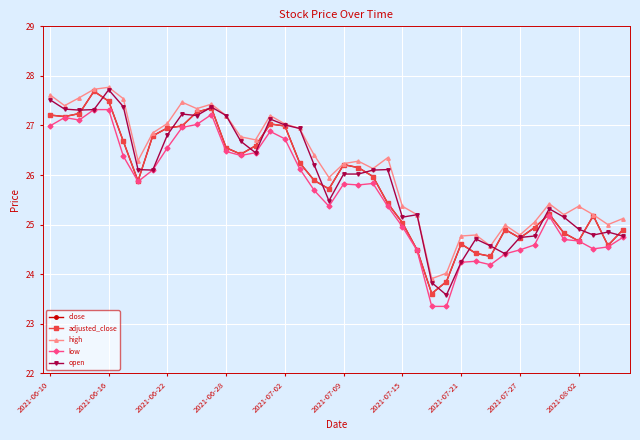

True or false: low and open intersect in this chart.

False